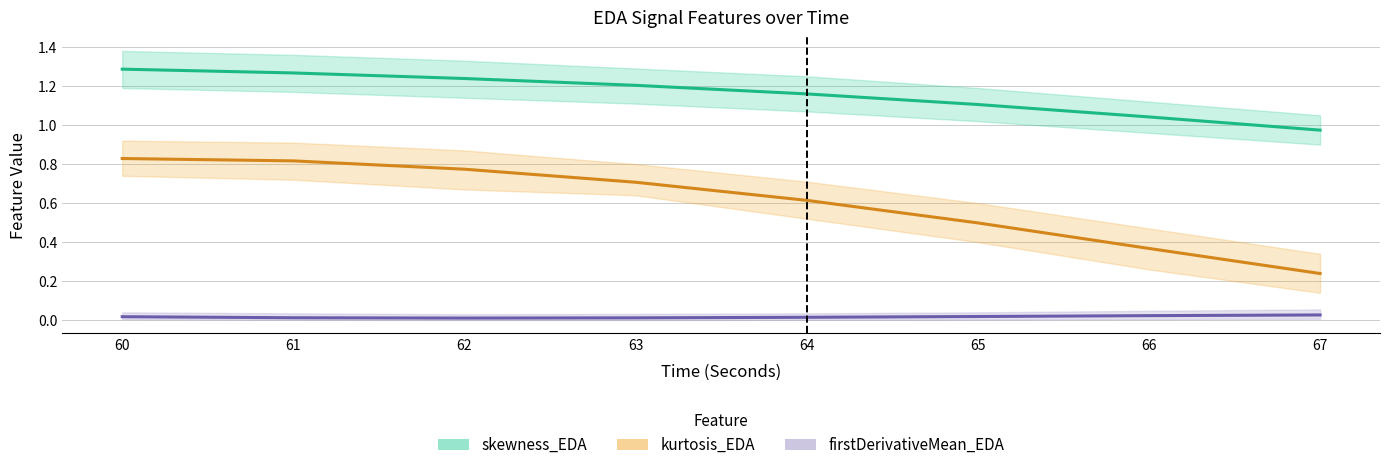

Reading left to right, transcribe all the data shown in this chart.

skewness_EDA: 1.3	1.3	1.2	1.2	1.2	1.1	1.0	1.0
kurtosis_EDA: 0.8	0.8	0.8	0.7	0.6	0.5	0.4	0.2
firstDerivativeMean_EDA: 0.0	0.0	0.0	0.0	0.0	0.0	0.0	0.0